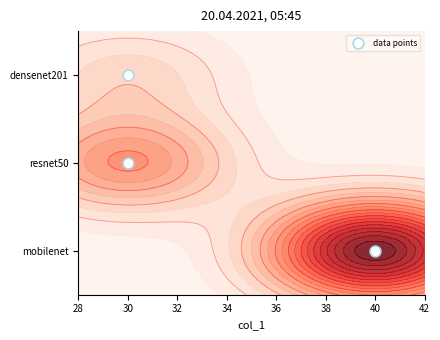

Approximately how many times larger is the value at 30 compared to 30?

2.0